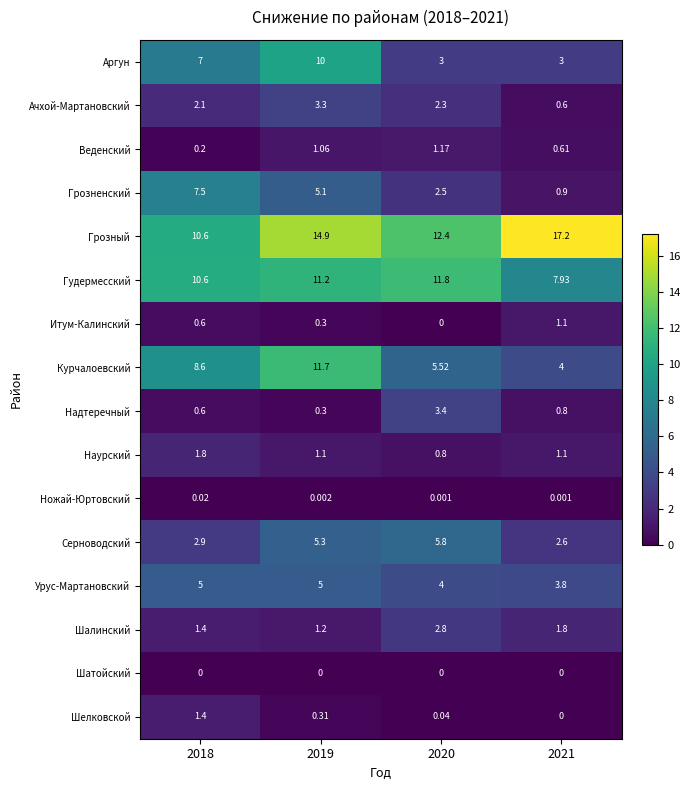

List the series in order of their peak value, lowest first.

Шатойский, Ножай-Юртовский, Итум-Калинский, Веденский, Шелковской, Наурский, Шалинский, Ачхой-Мартановский, Надтеречный, Урус-Мартановский, Серноводский, Грозненский, Аргун, Курчалоевский, Гудермесский, Грозный